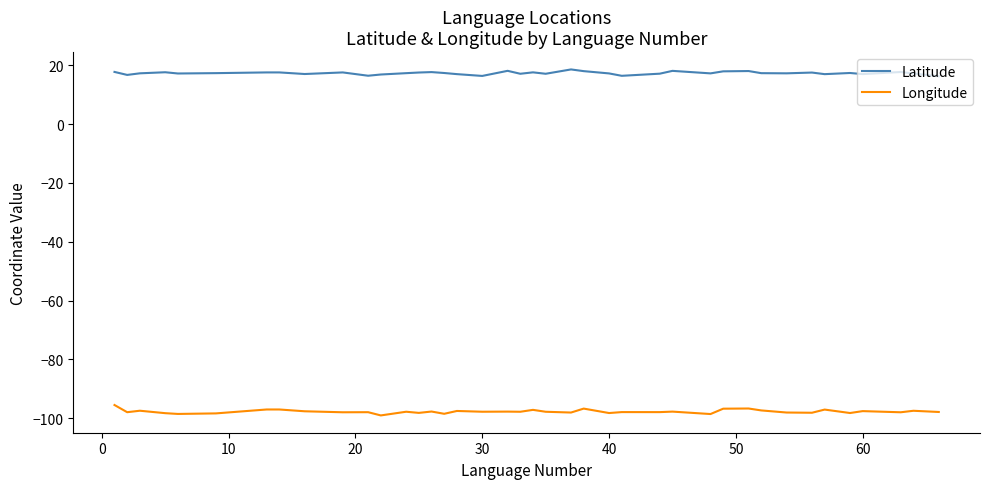

True or false: Longitude has more than 0 interior local peaks.

True